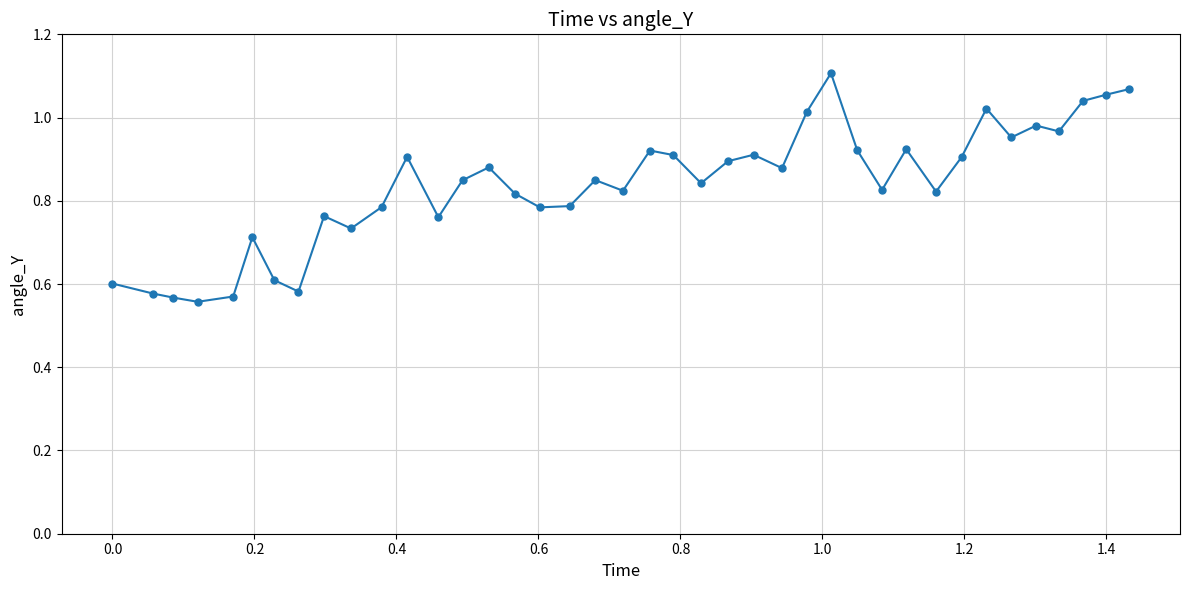

What is the difference between the second highest and second lowest values?

0.5